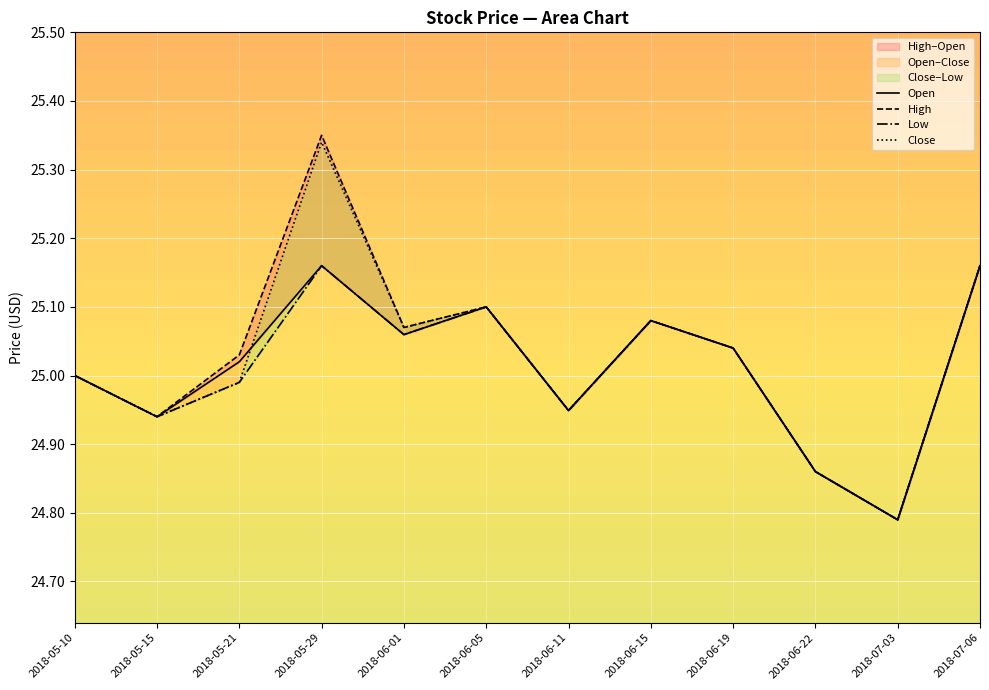

Rank the categories by Low value from highest to lowest.

2018-05-29, 2018-07-06, 2018-06-05, 2018-06-15, 2018-06-01, 2018-06-19, 2018-05-10, 2018-05-21, 2018-06-11, 2018-05-15, 2018-06-22, 2018-07-03